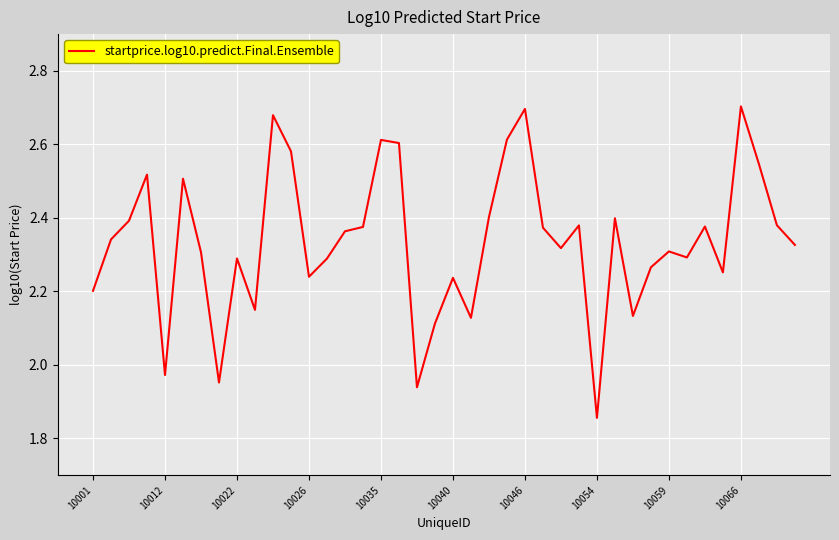

Reading left to right, extract all data points from this chart.

2.2	2.3	2.4	2.5	2.0	2.5	2.3	2.0	2.3	2.1	2.7	2.6	2.2	2.3	2.4	2.4	2.6	2.6	1.9	2.1	2.2	2.1	2.4	2.6	2.7	2.4	2.3	2.4	1.9	2.4	2.1	2.3	2.3	2.3	2.4	2.3	2.7	2.5	2.4	2.3